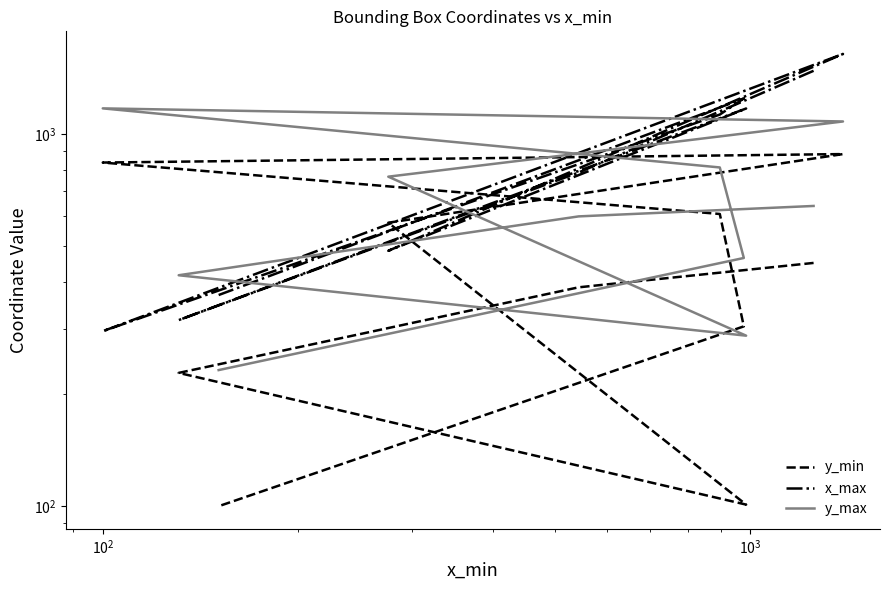

At 6, list the series in order from largest to smallest.

y_max, y_min, x_max